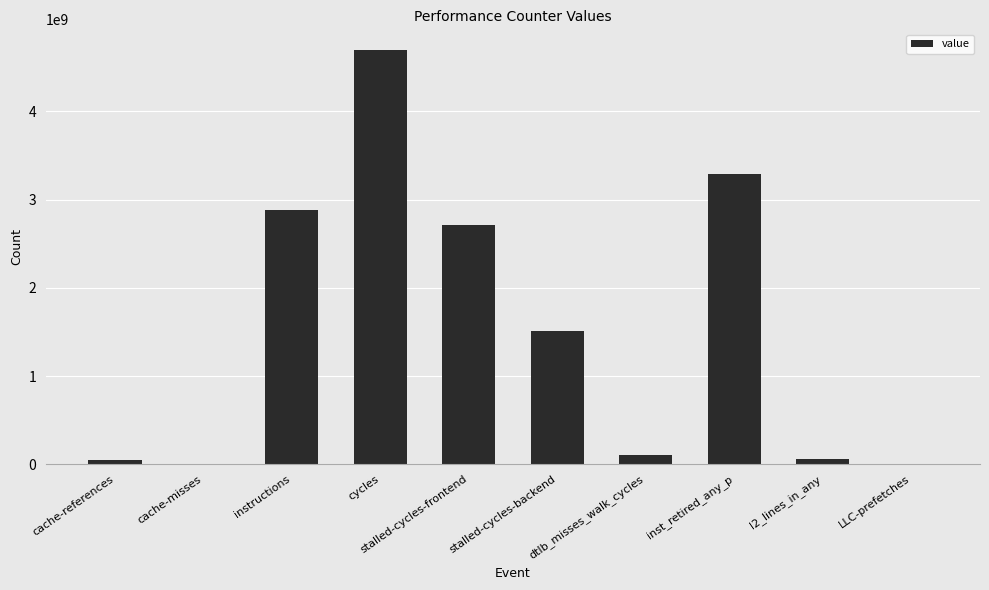

Between stalled-cycles-backend and cache-misses, which is larger?

stalled-cycles-backend